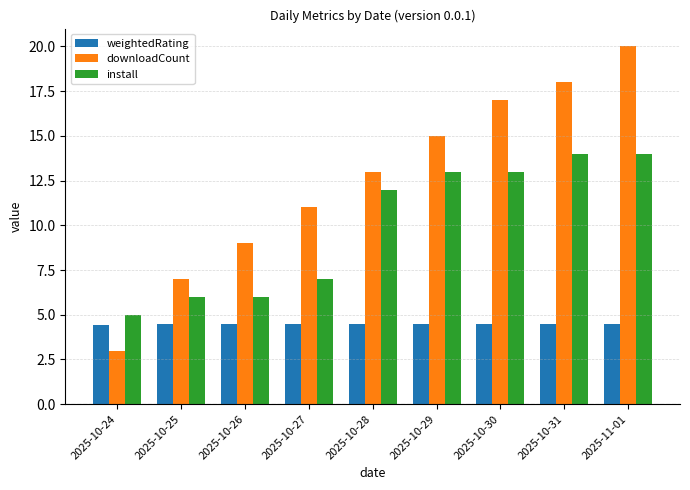

What are all the series names shown in the legend?

weightedRating, downloadCount, install